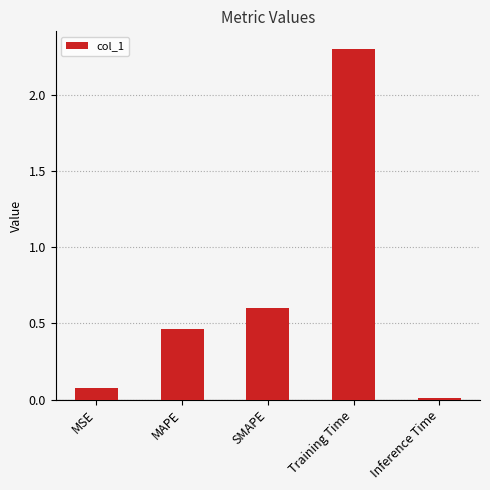

What is the sum of the values at SMAPE and MSE?

0.7